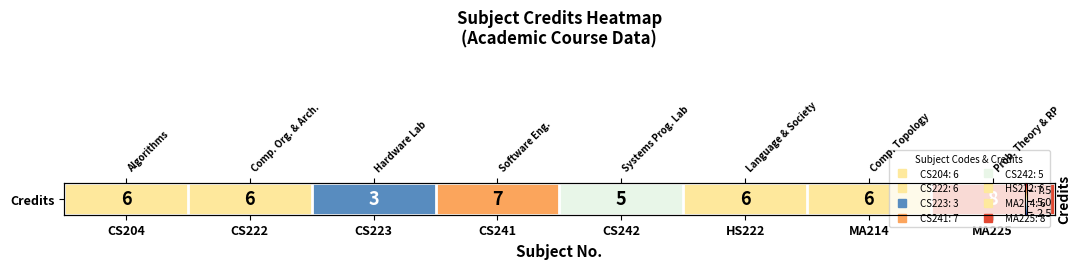

The value at HS222 is 3. True or false?

False